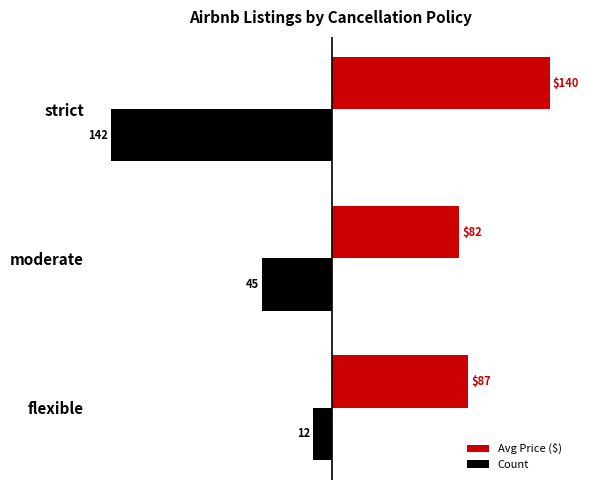

Rank the series by their average value, from lowest to highest.

Count, Avg Price ($)